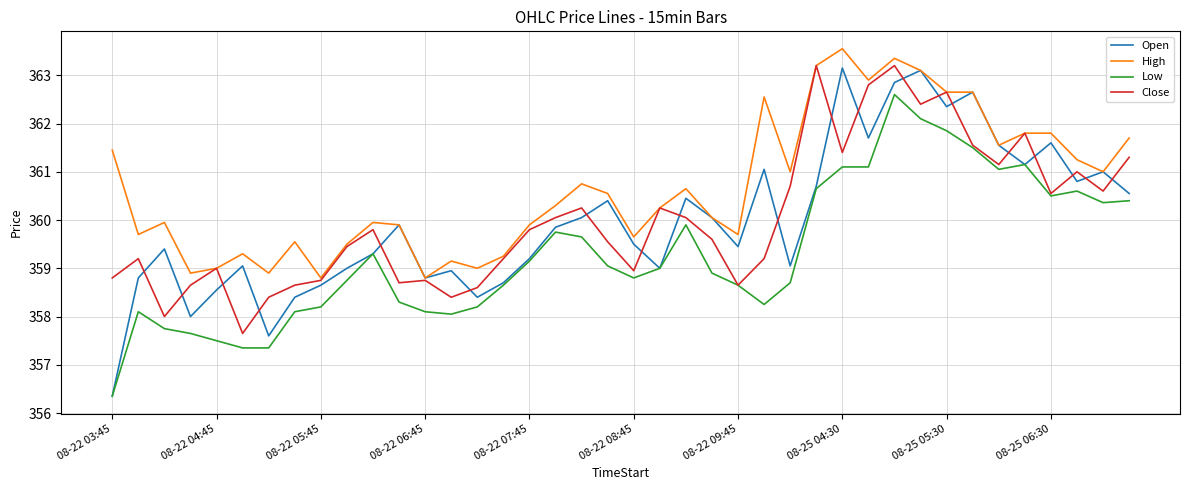

Which series has the largest range (max minus min)?

Open